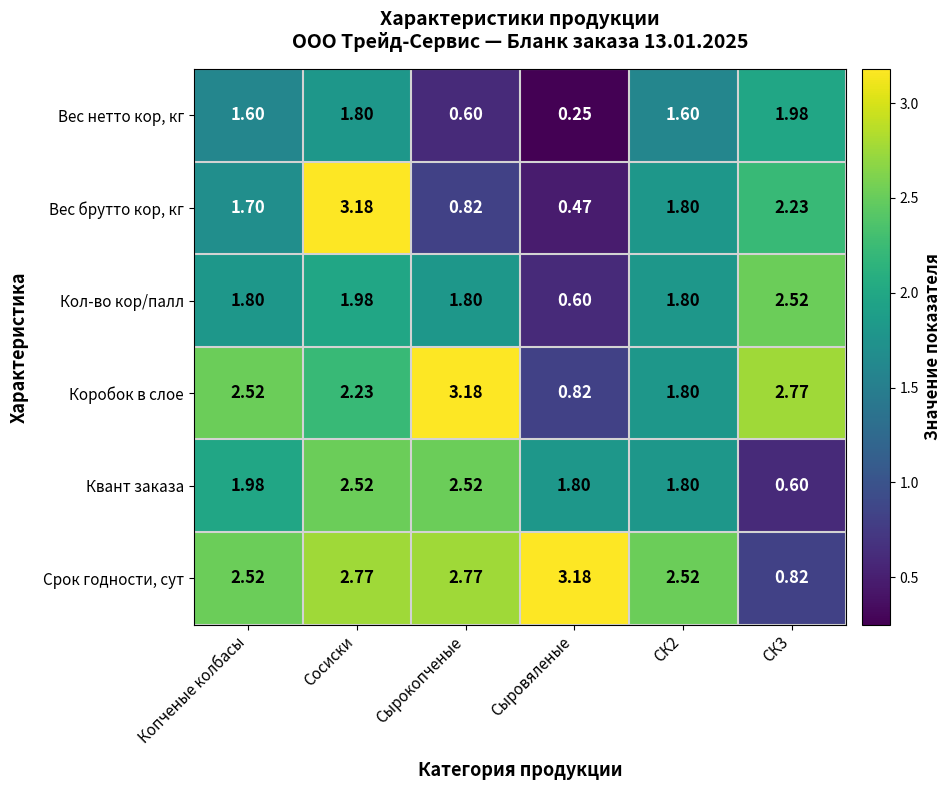

At Сосиски, list the series in order from smallest to largest.

Вес нетто кор, кг, Кол-во кор/палл, Коробок в слое, Квант заказа, Срок годности, сут, Вес брутто кор, кг